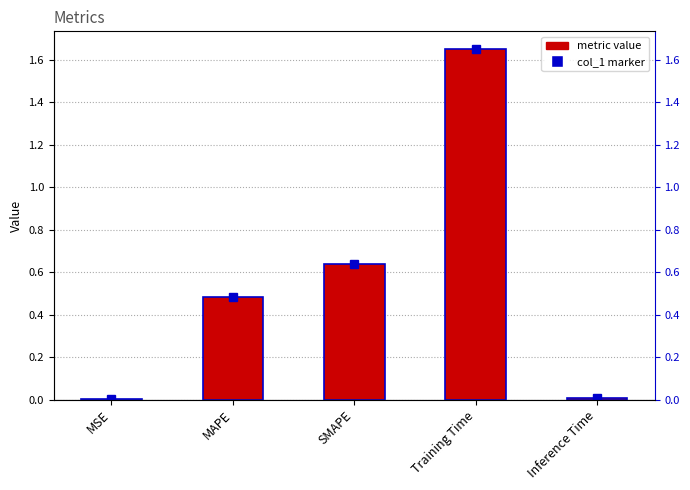

What is the sum of the values at SMAPE and MSE?

0.6